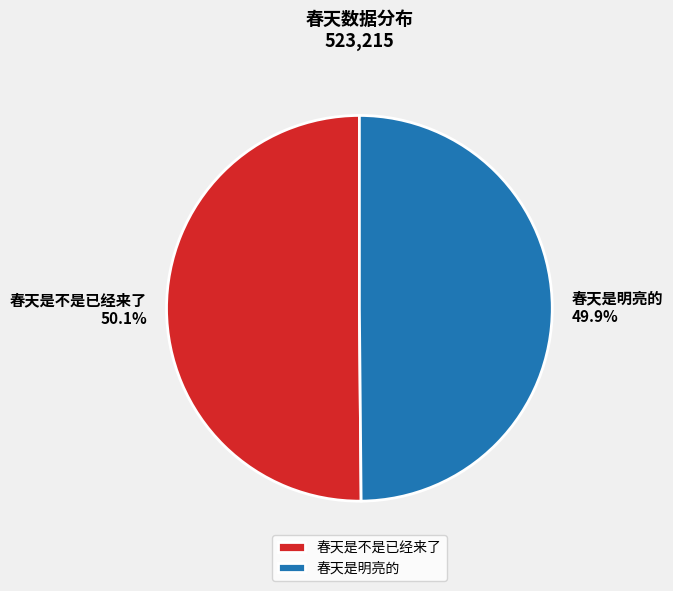

What percentage is the 春天是不是已经来了 slice, to the nearest percent?

50%